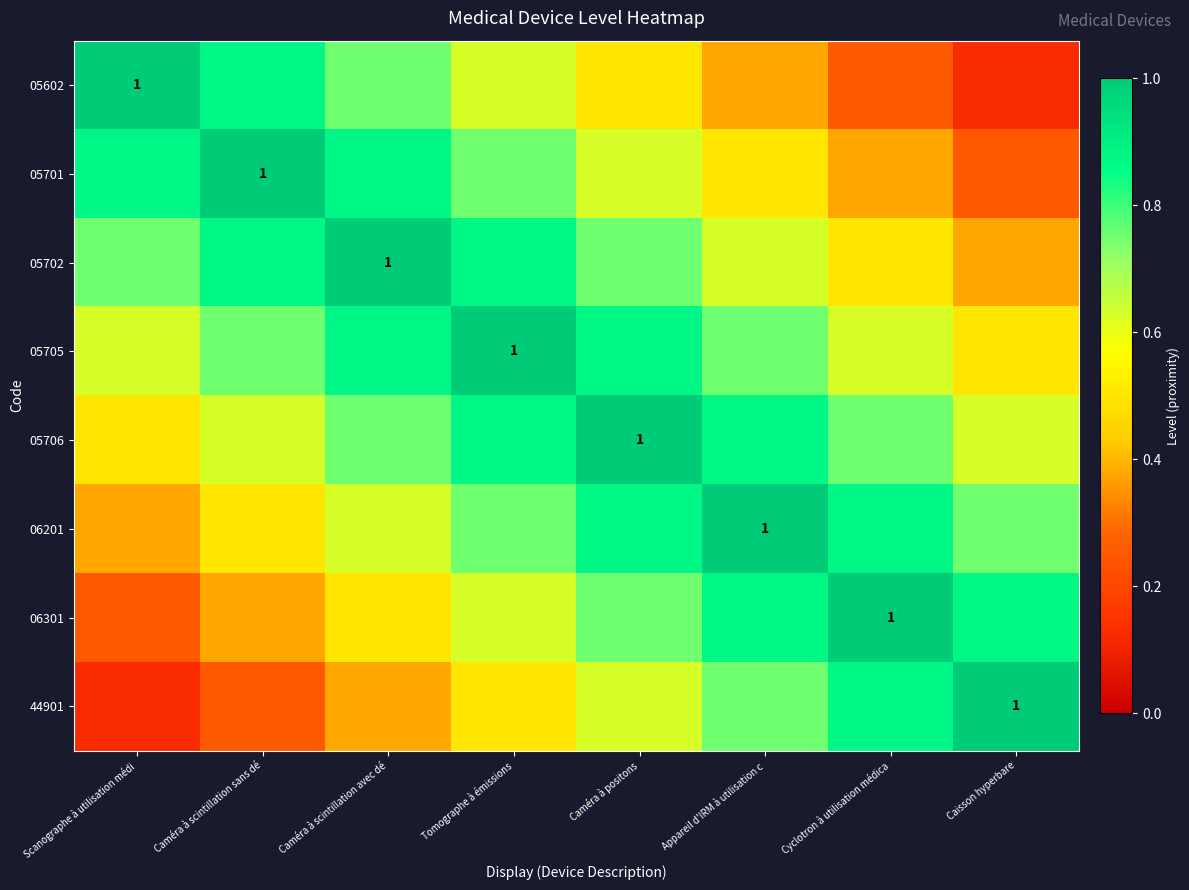

What is the maximum value for 44901?

1.0